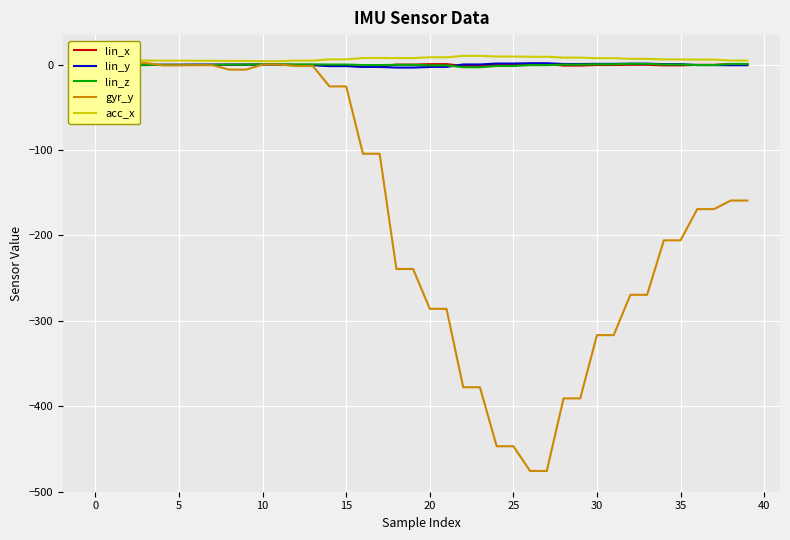

What are all the series names shown in the legend?

lin_x, lin_y, lin_z, gyr_y, acc_x